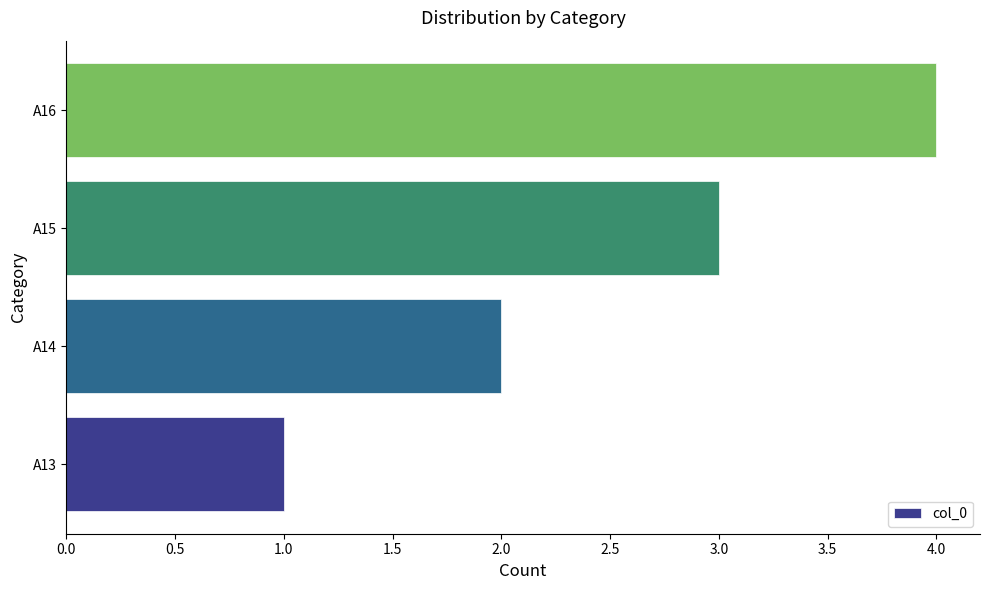

What is the minimum value shown in the chart?

1